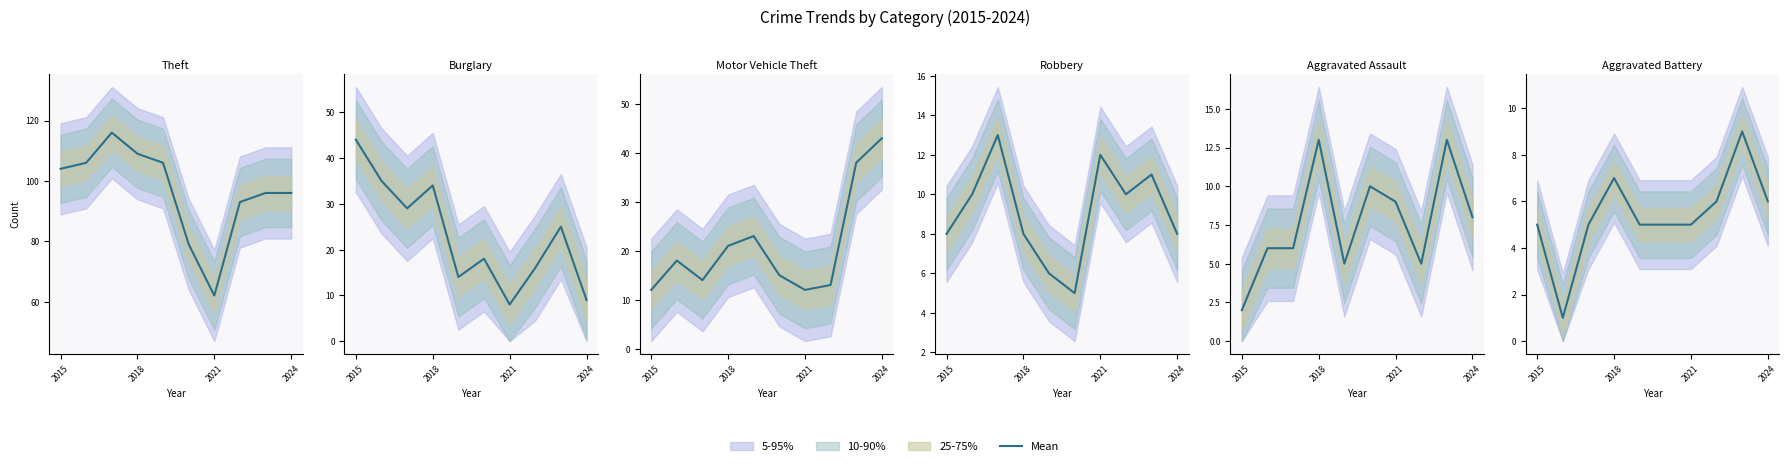

What is the sum of the values at 4 and 8?

14